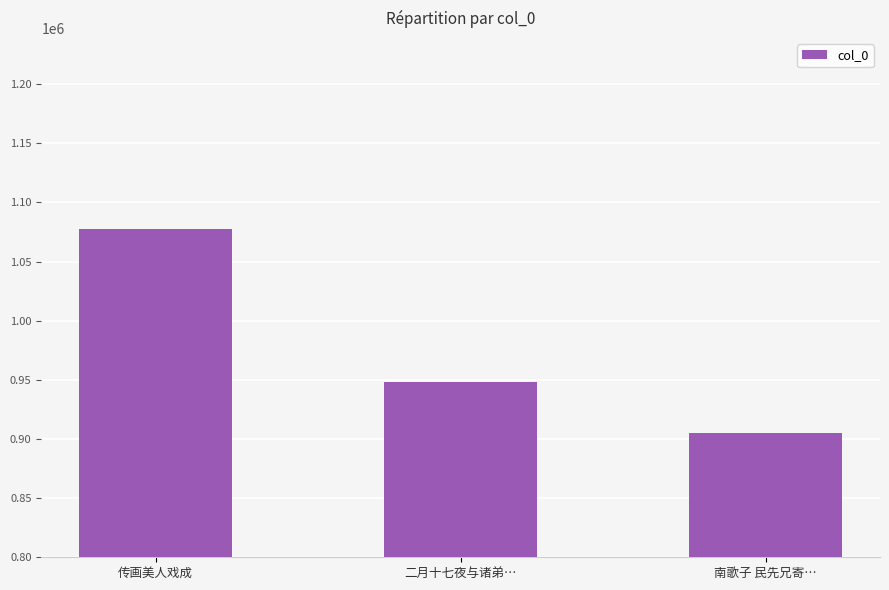

Reading left to right, what are all the values shown in this chart?

1077363	948124	904965